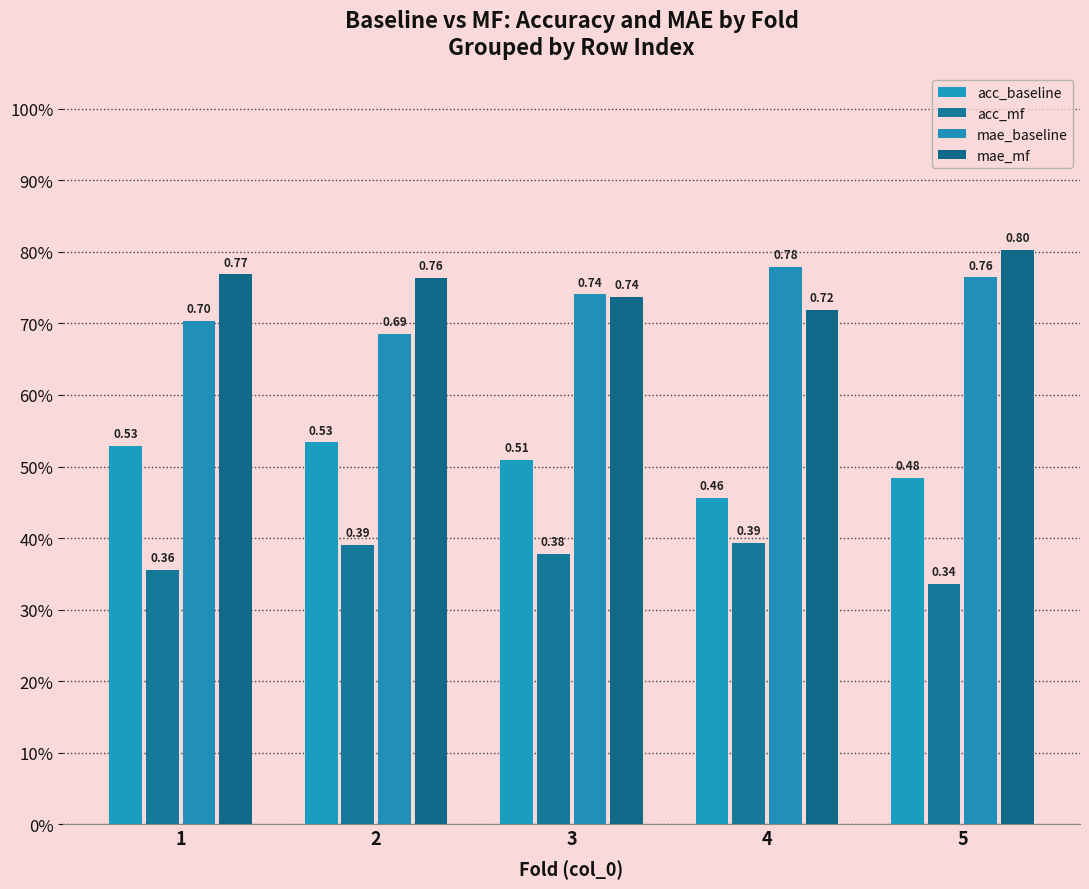

Which series has the largest total across all categories?

mae_mf